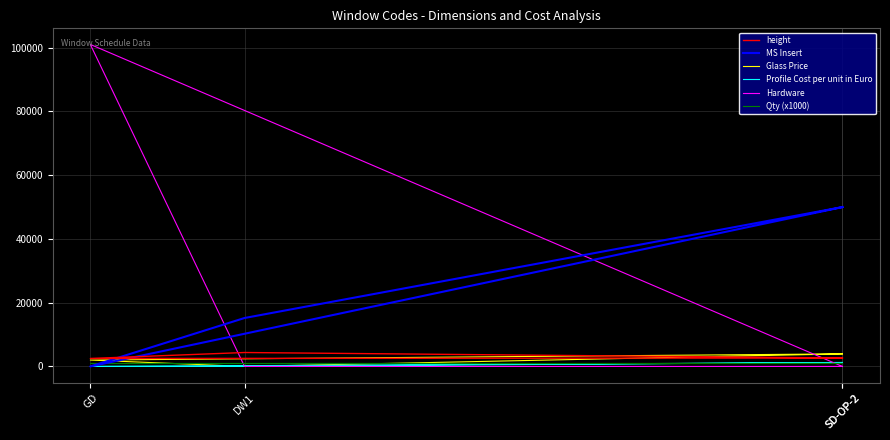

How many interior local valleys does the Glass Price series have?

1